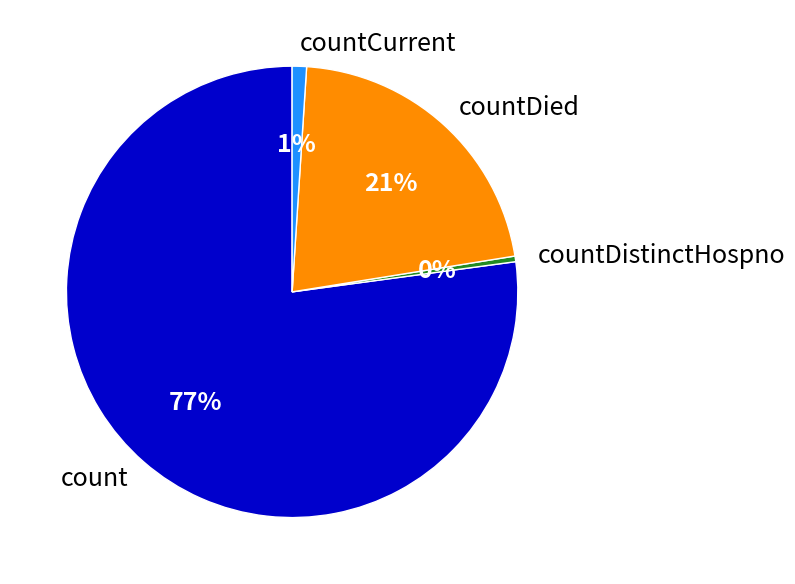

The countDied slice represents 16% of the pie. True or false?

False